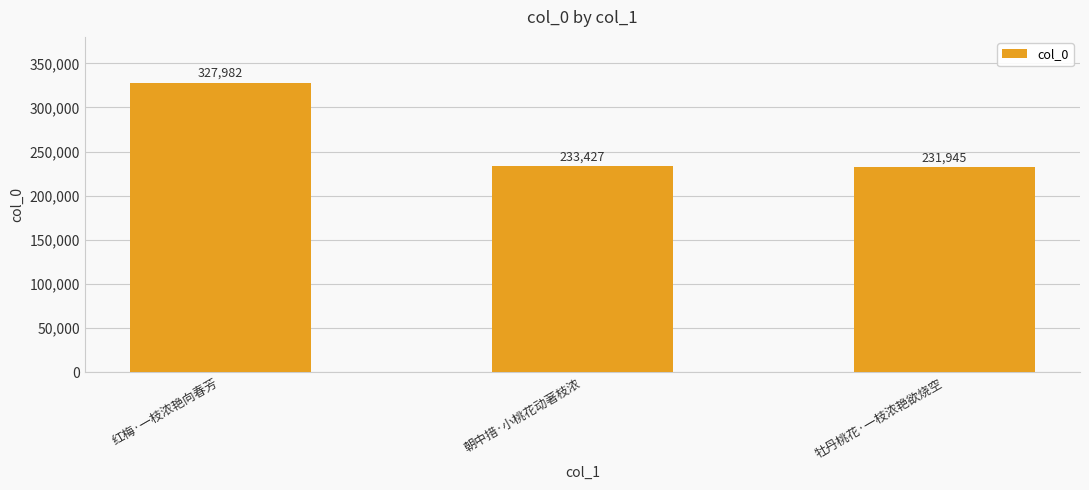

How many values are below 233427?

1